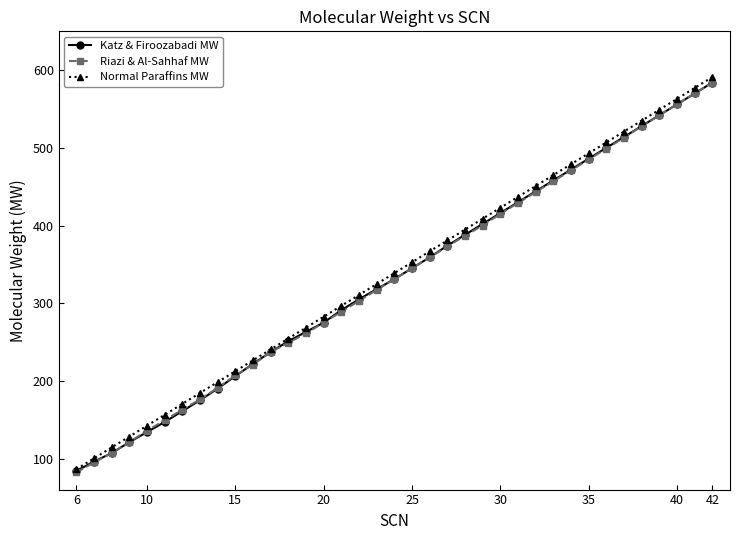

True or false: Normal Paraffins MW has more than 2 points higher than both neighbors.

False